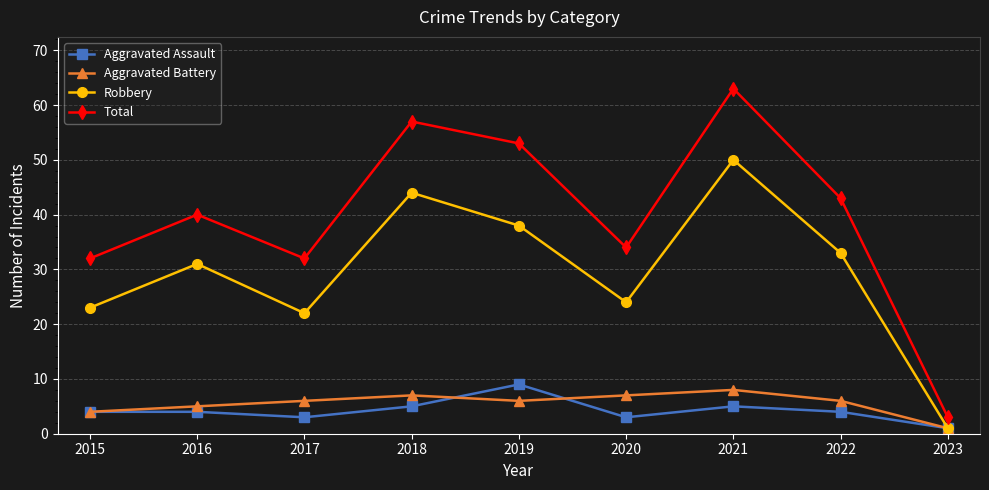

True or false: Robbery and Total intersect in this chart.

False